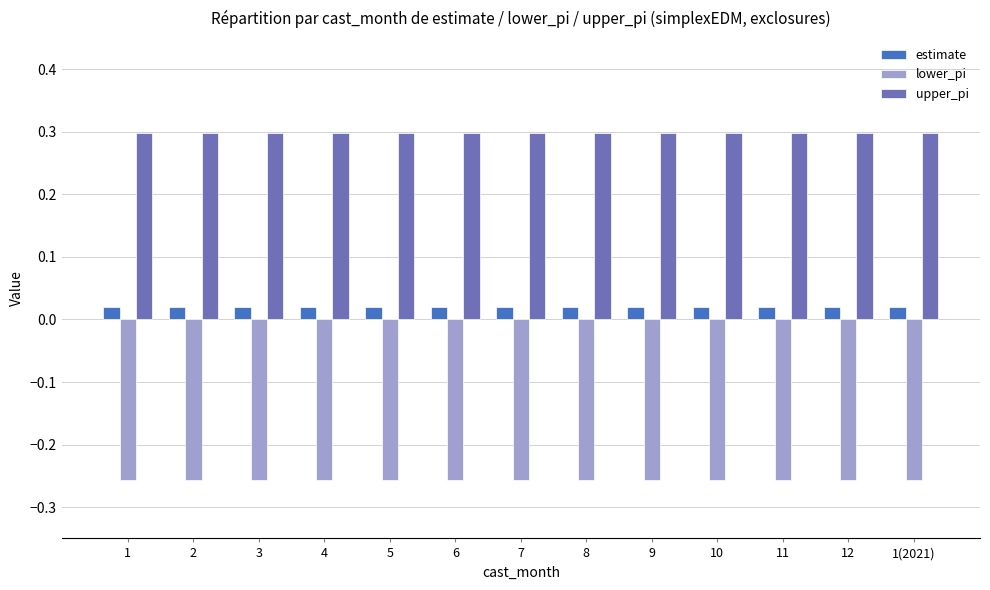

List the series in order of their overall mean, lowest first.

lower_pi, estimate, upper_pi